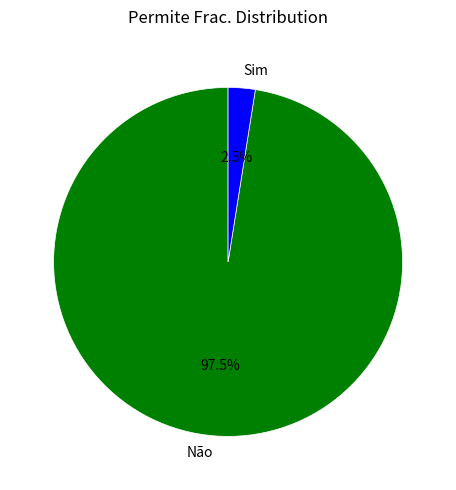

Which category accounts for the majority?

Não